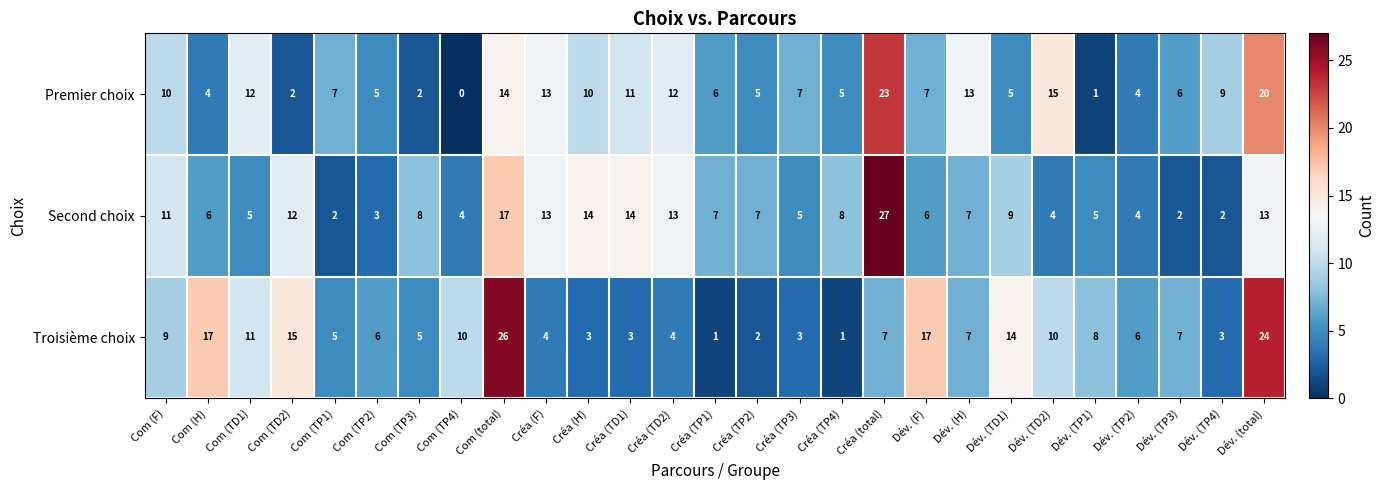

What is the difference between the maximum and minimum values in the Second choix series?

25